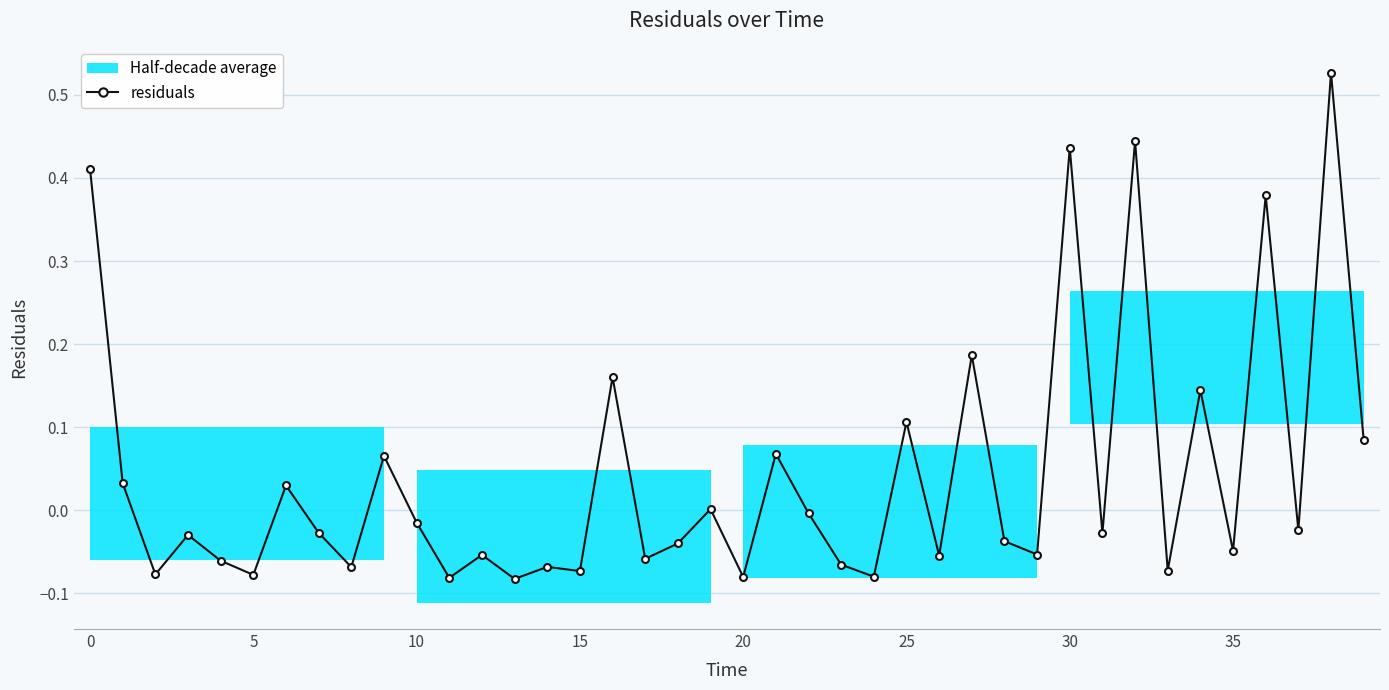

How many values are below 0?

25